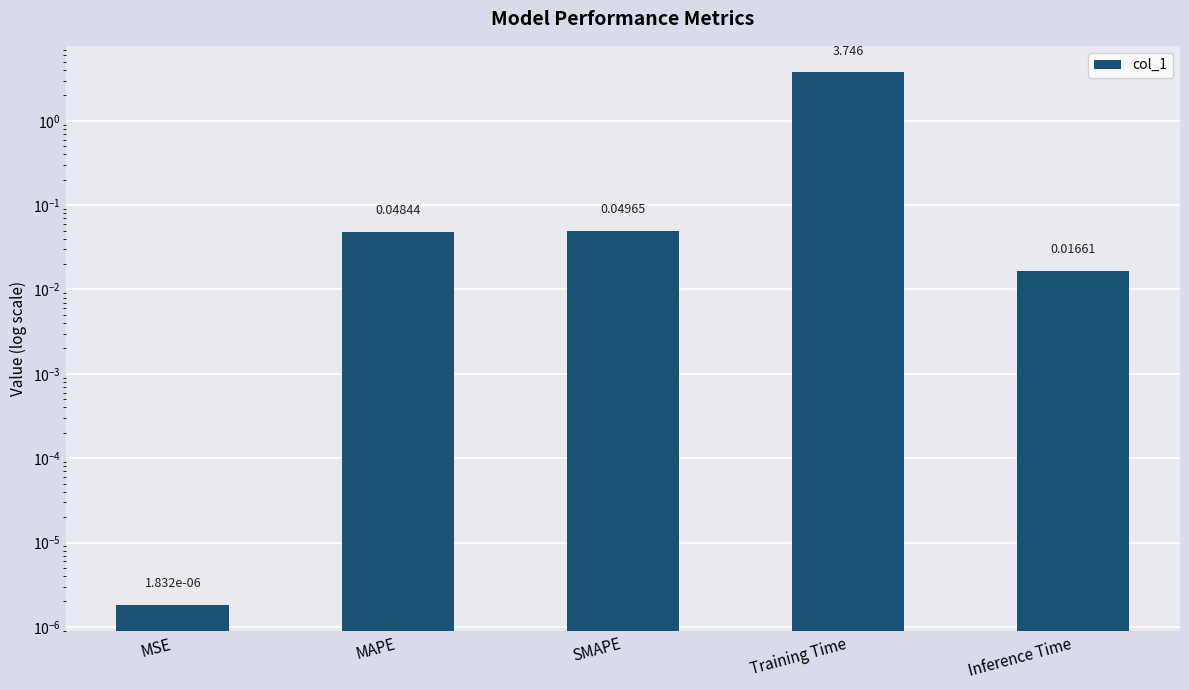

Rank the categories by value from highest to lowest.

Training Time, SMAPE, MAPE, Inference Time, MSE